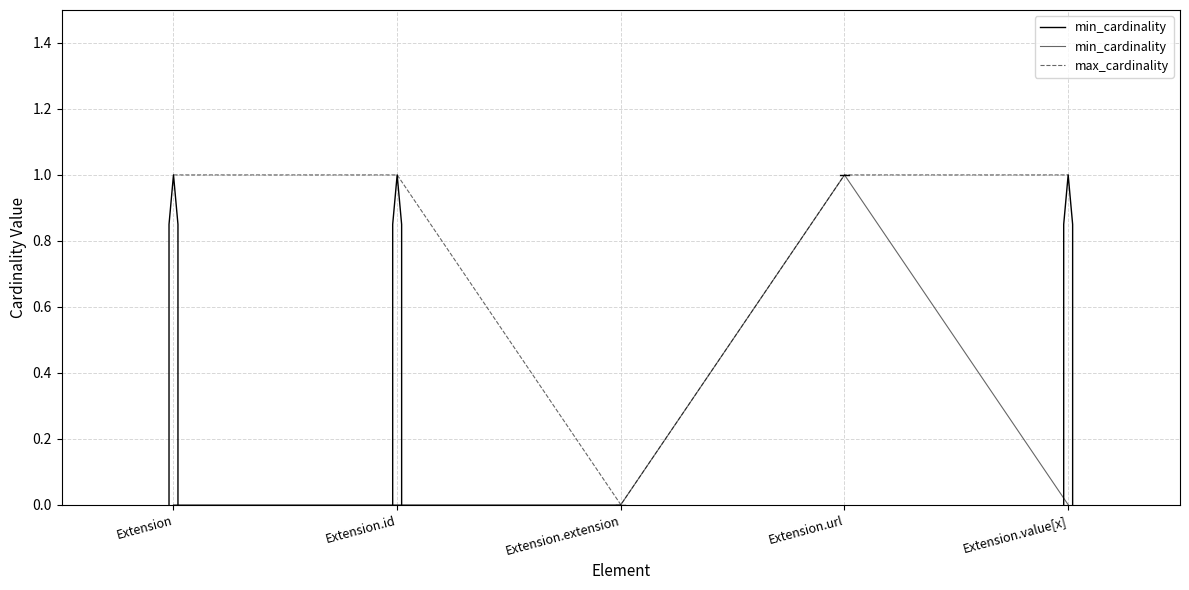

How many interior local peaks does the min_cardinality series have?

1